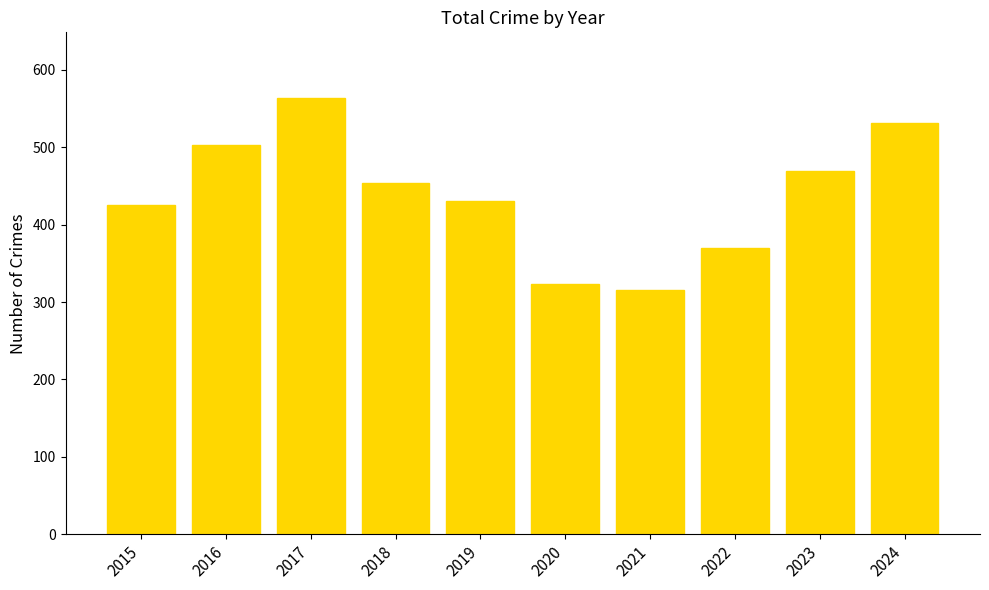

How many data points does each series have?

10